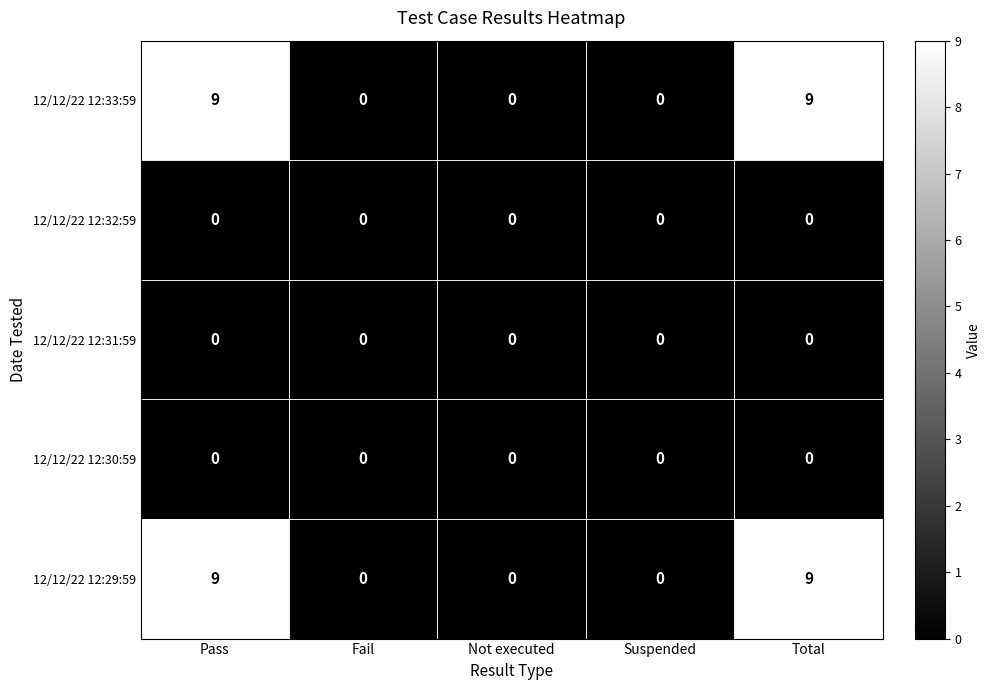

What is the total value across all series at Total?

18